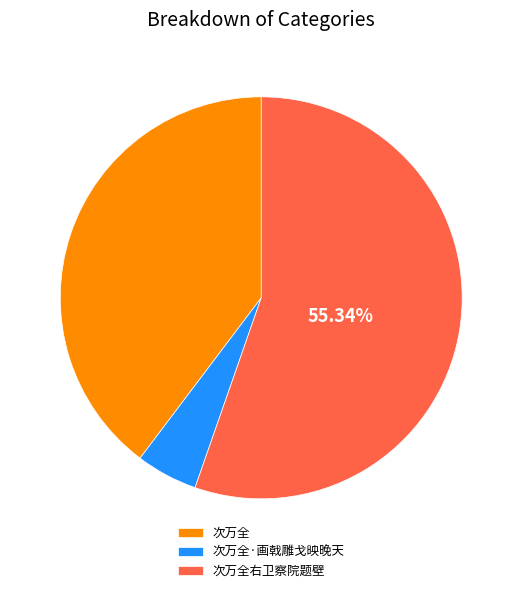

Between 次万全 and 次万全·画戟雕戈映晚天, which is larger?

次万全